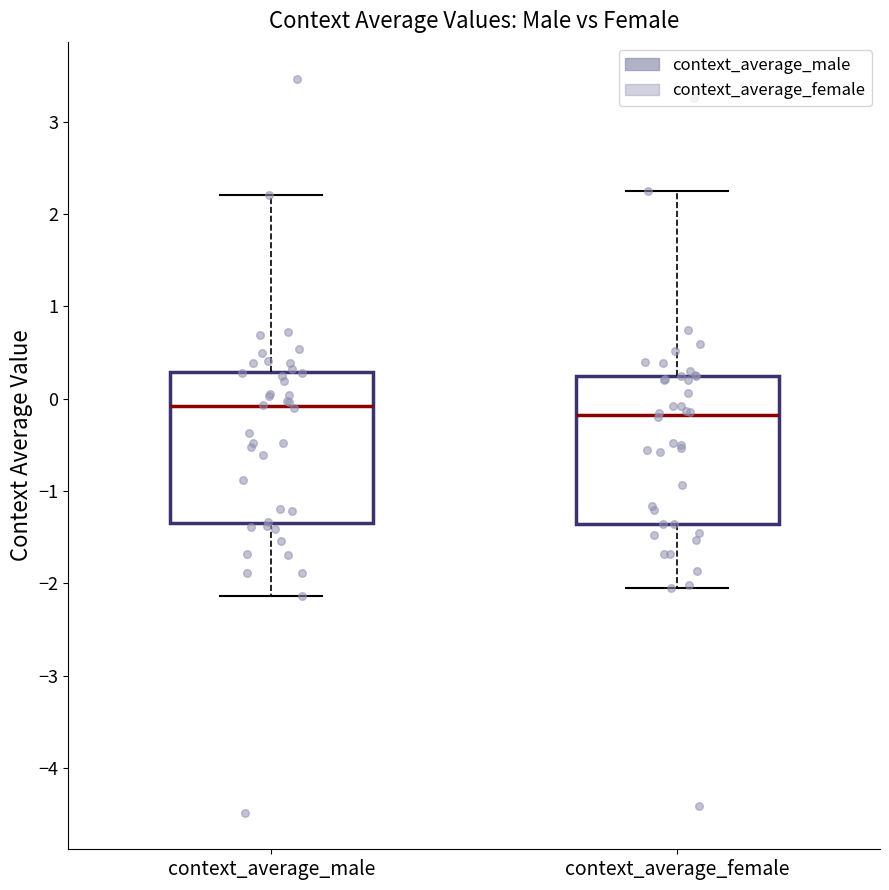

Reading left to right, transcribe this box plot: for each box, give where its median line is, the range the box spans, and where its two whiskers end, as read against the y-axis. The values are not printed on the chart, so give them approximately, as read against the axis.

context_average_male: median -0.1, box -1.3 to 0.3, whiskers -2.1 to 2.2
context_average_female: median -0.2, box -1.4 to 0.2, whiskers -2.1 to 2.2